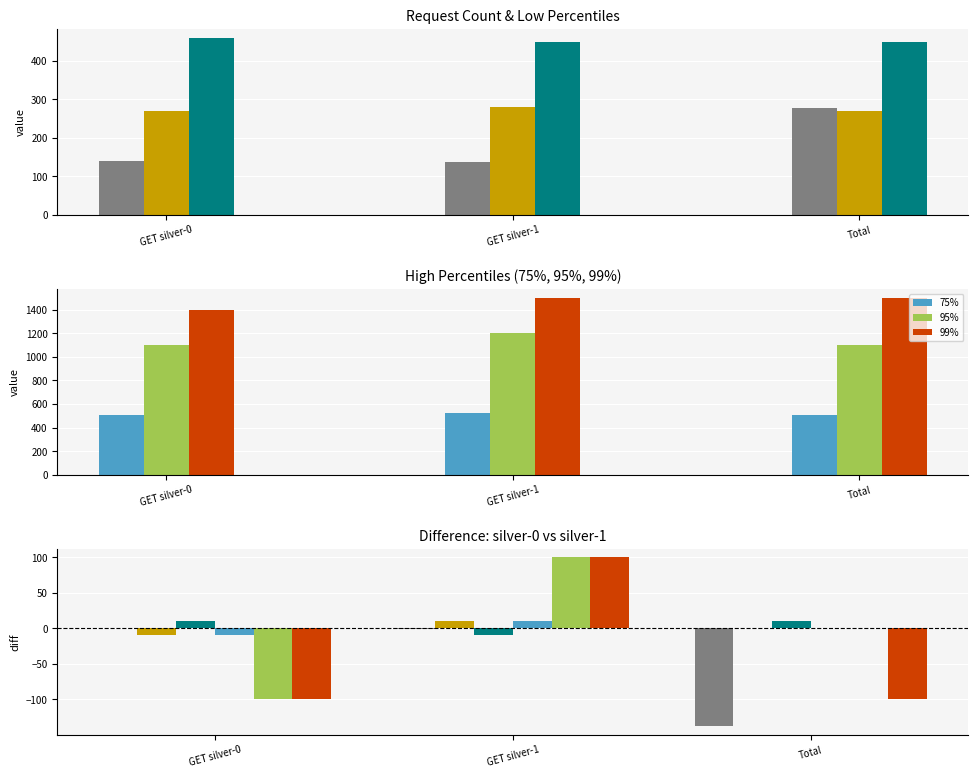

How many bars are there in each group?

6